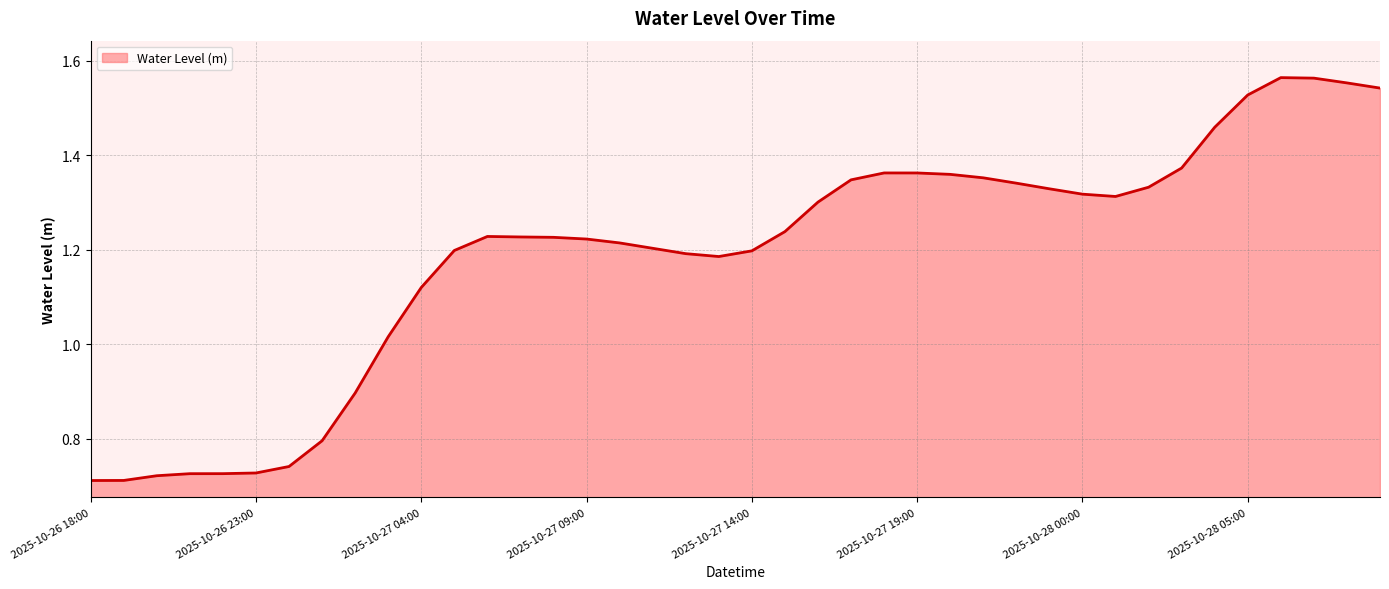

Does the chart have visible grid lines?

Yes